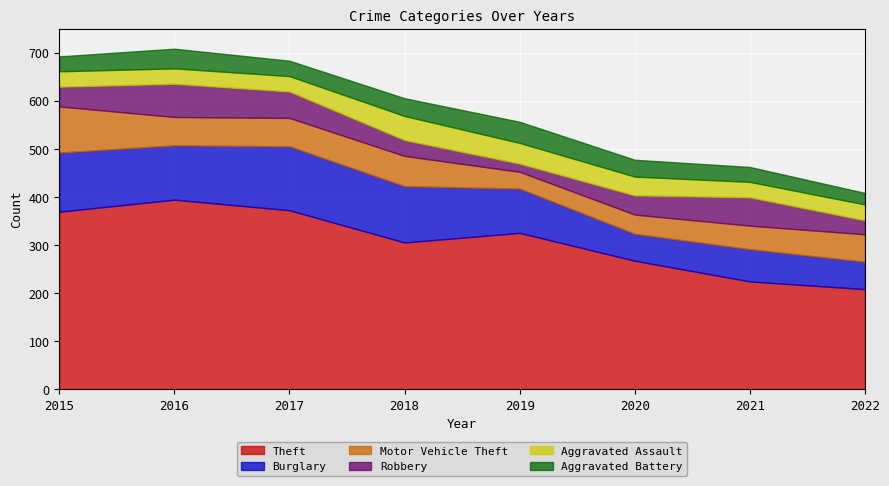

Is the value of Theft at 2022 greater than the value of Robbery at 2017?

Yes